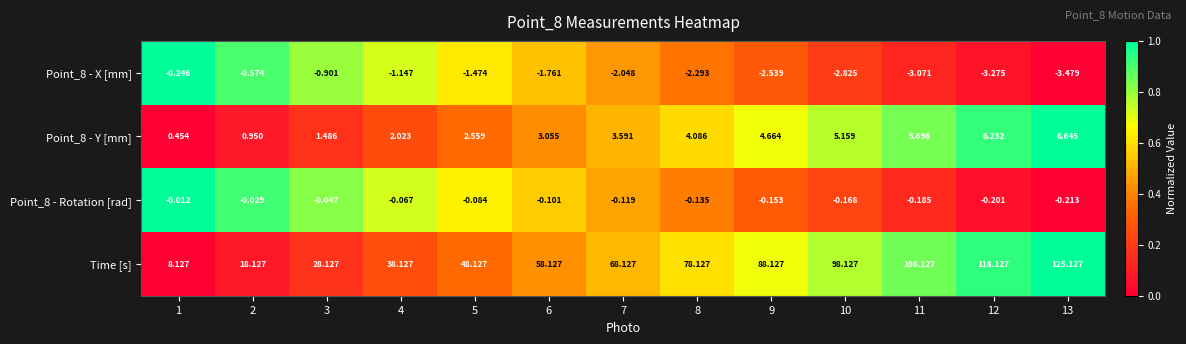

Which series has the largest range (max minus min)?

Time [s]